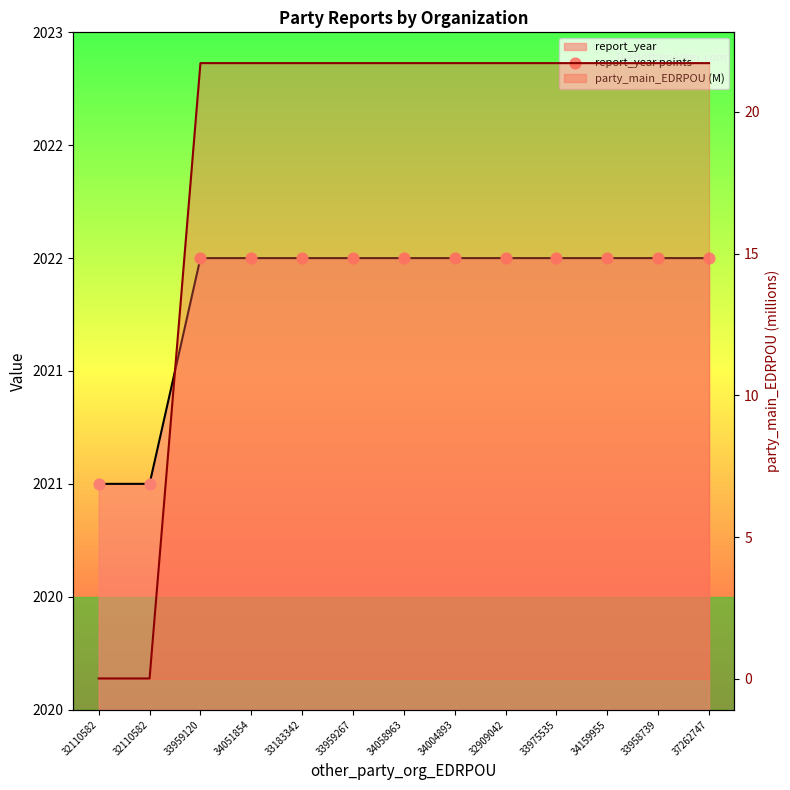

Which has a higher value, 33959267 or 33975535?

33959267